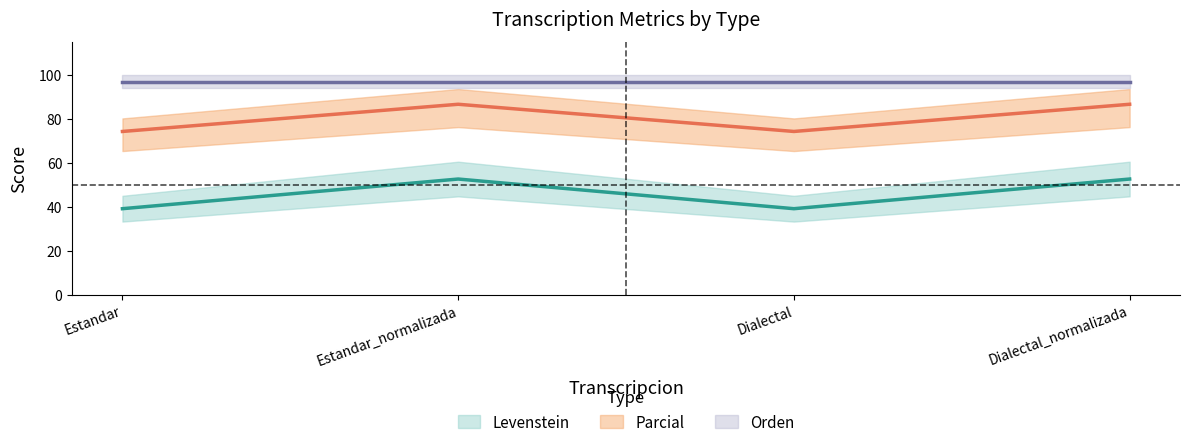

Which series has the largest range (max minus min)?

Levenstein